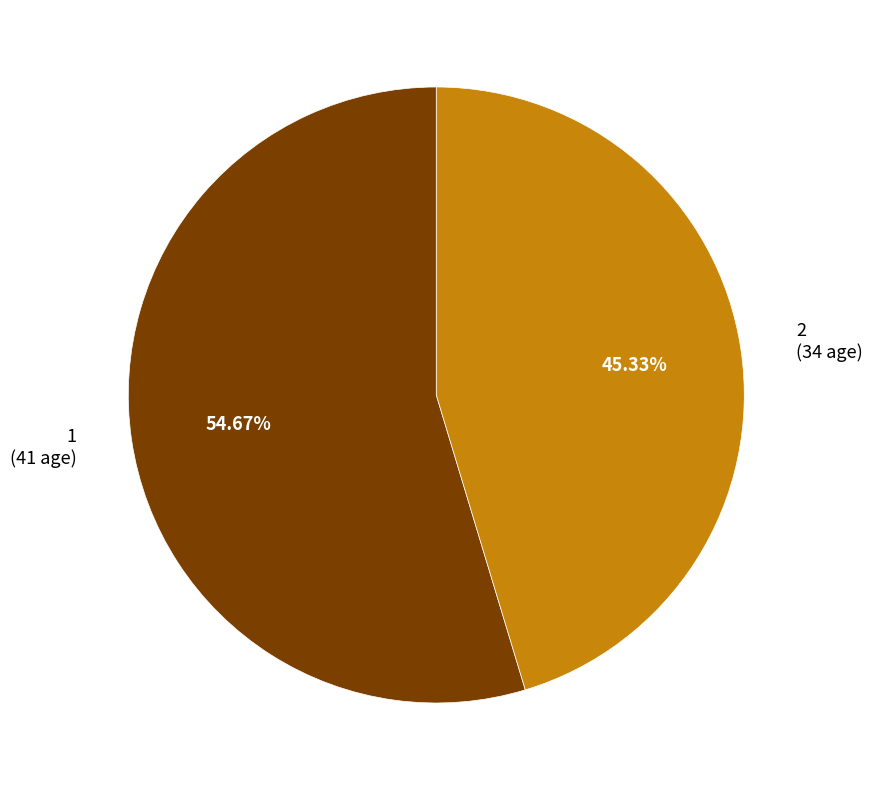

True or false: 1 accounts for 40% of the total.

False